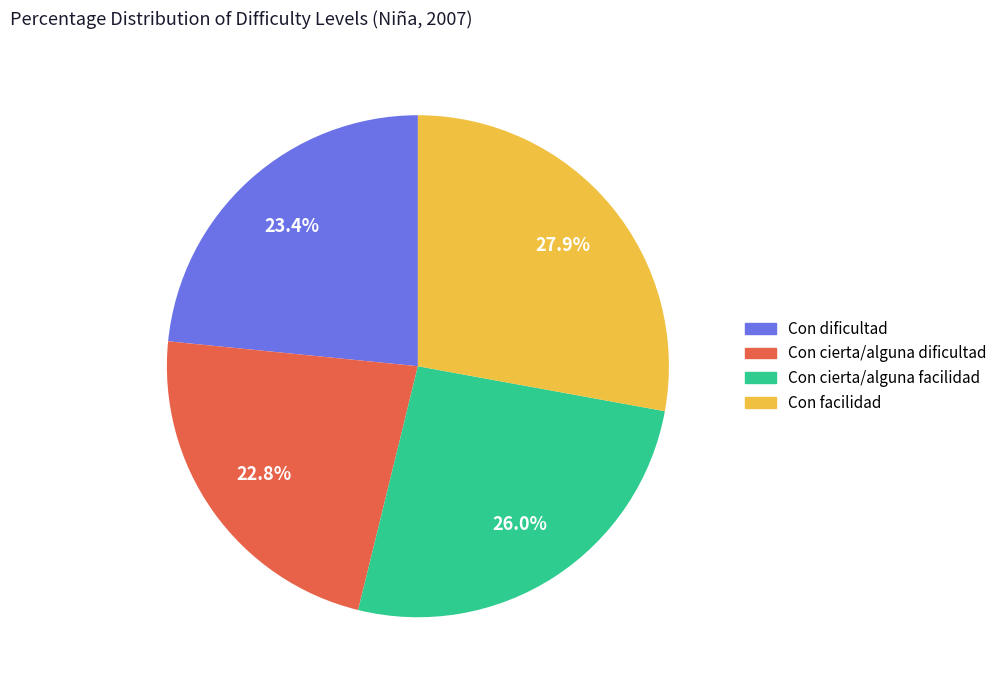

Is Con facilidad the majority of the pie?

No